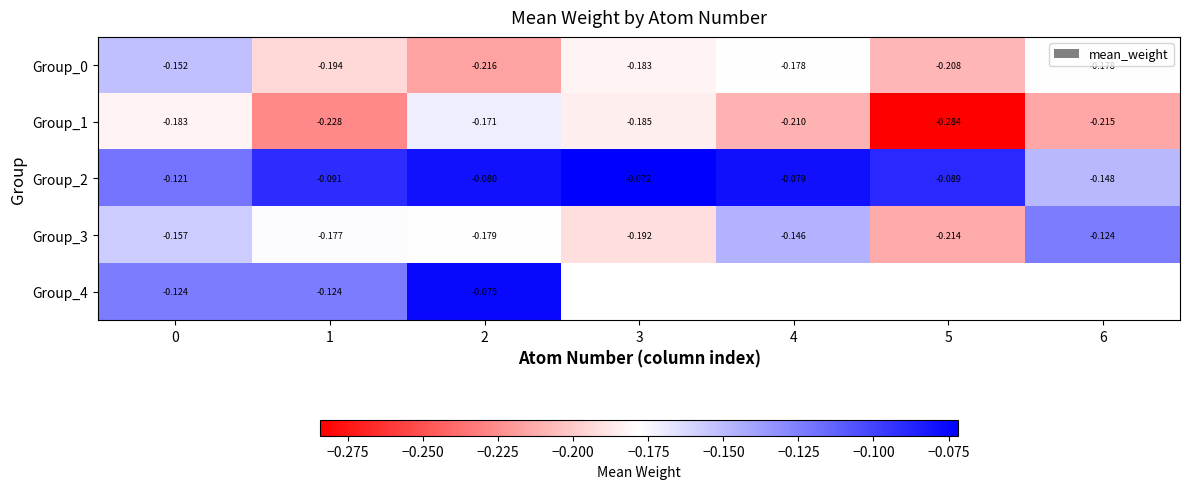

Is the value of Group_0 at 0 greater than the value of Group_3 at 3?

Yes